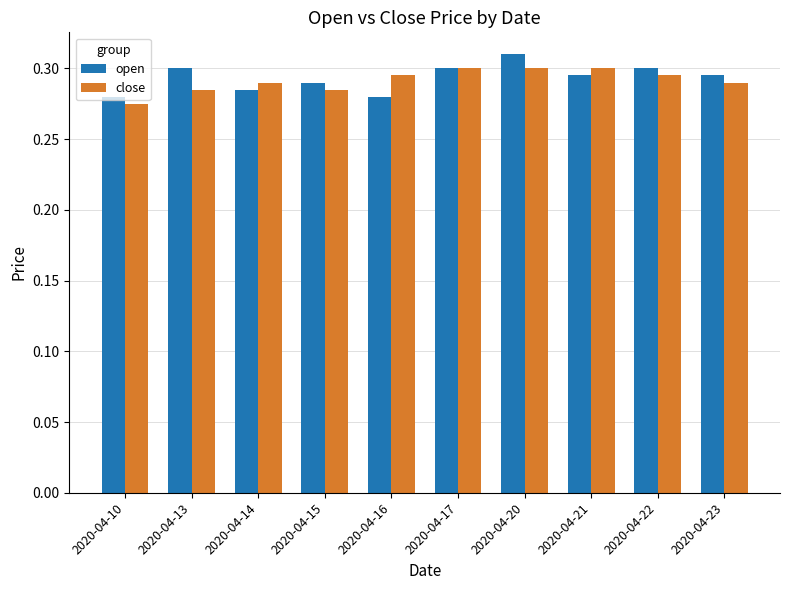

Is it true that close equals 0.2 at 2020-04-21?

False